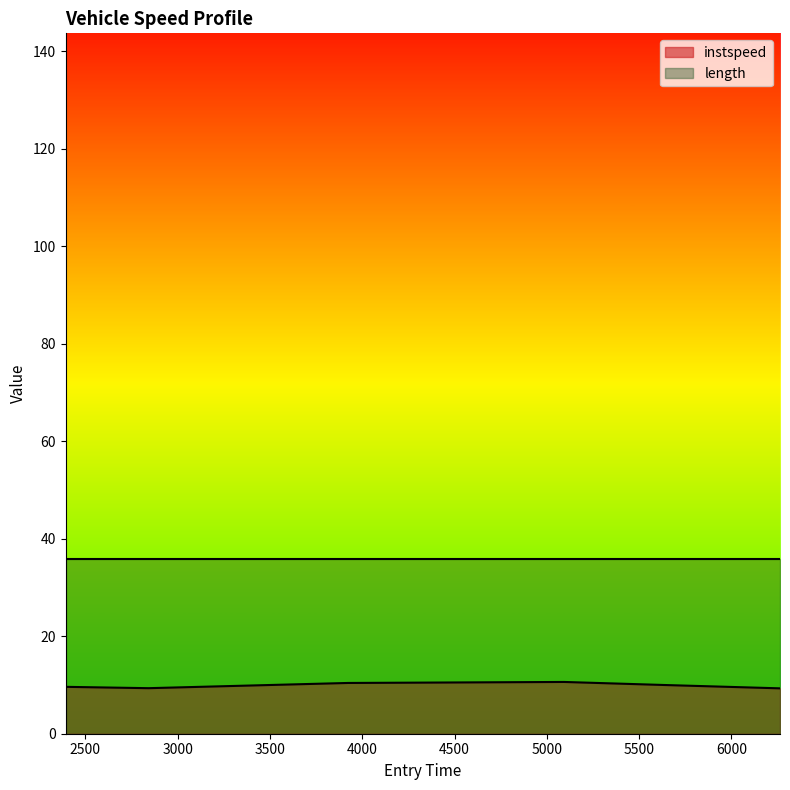

Is it true that the value at 5633.5460285931 is 17.8?

False